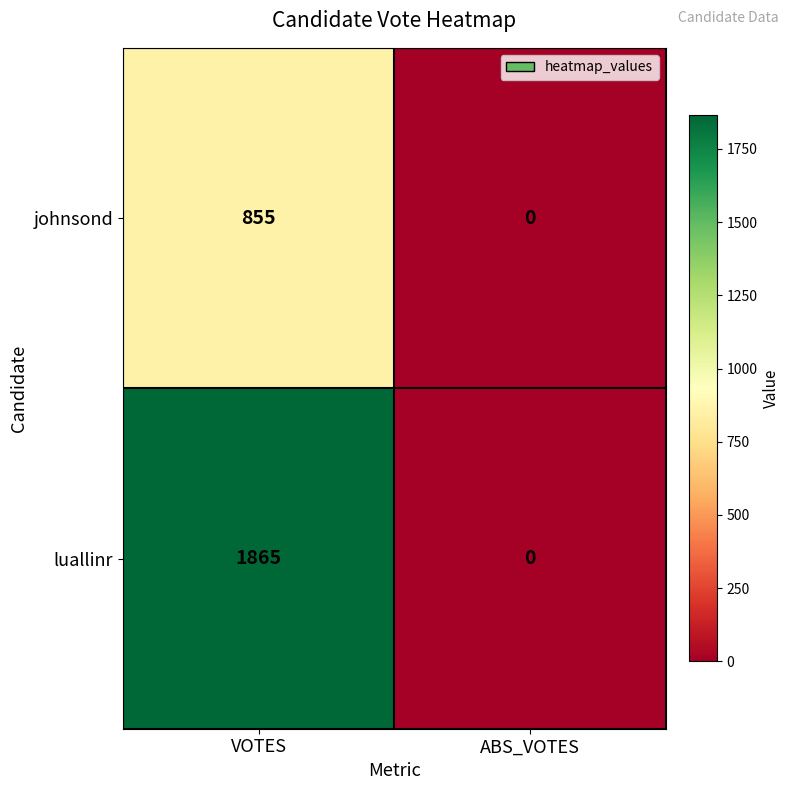

Which category has the lowest value in the johnsond series?

ABS_VOTES